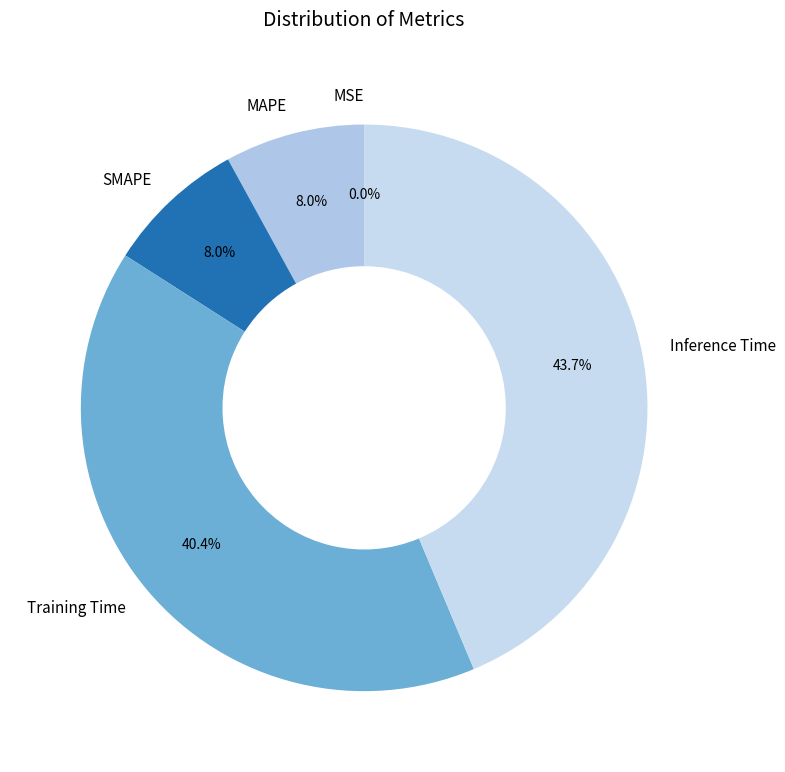

What percentage is NOT represented by SMAPE?

92.0%